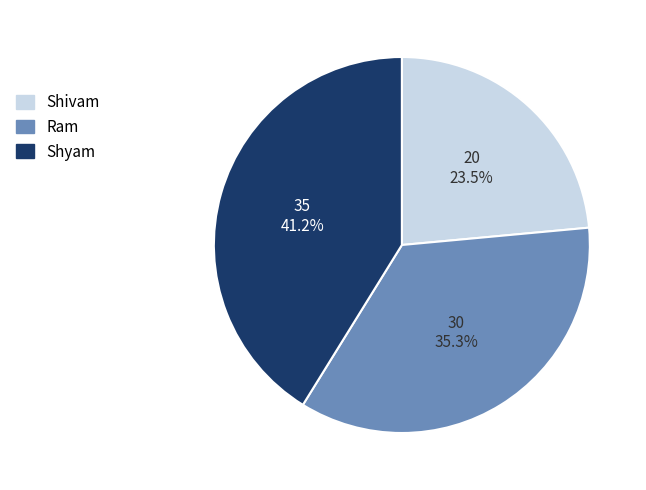

To the nearest percent, what is the combined percentage of Shivam and Ram?

59%